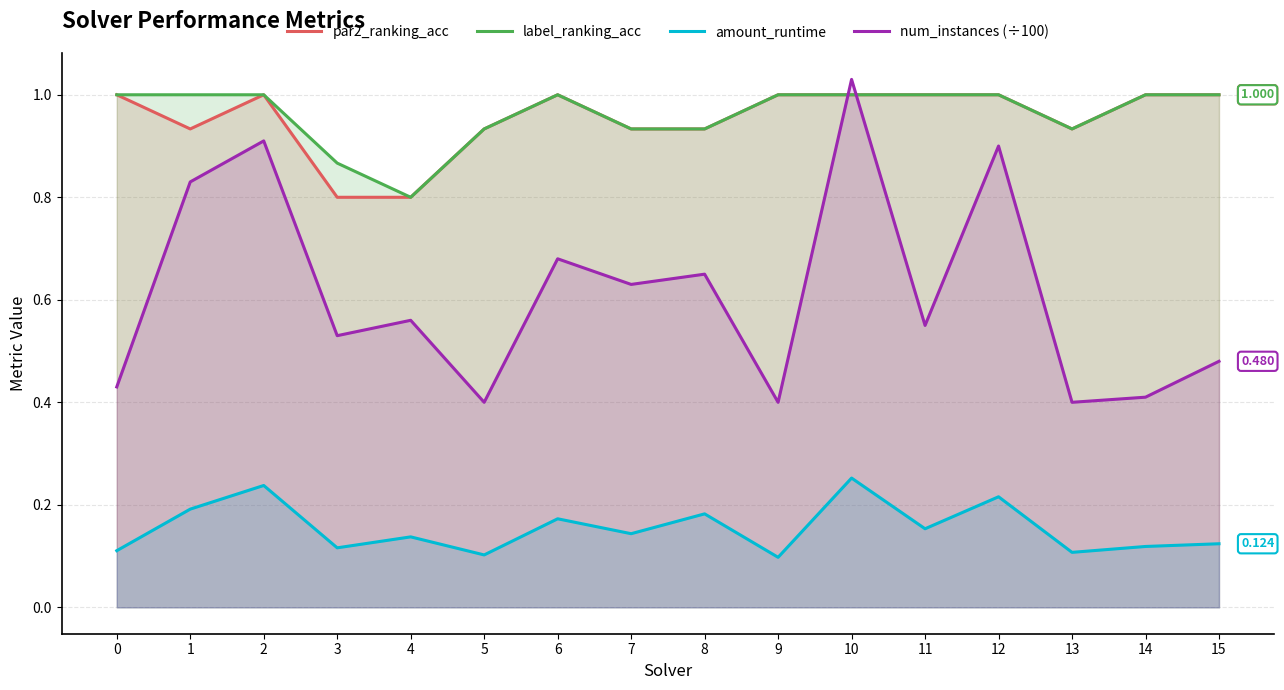

What is the maximum value shown in the chart?

1.0